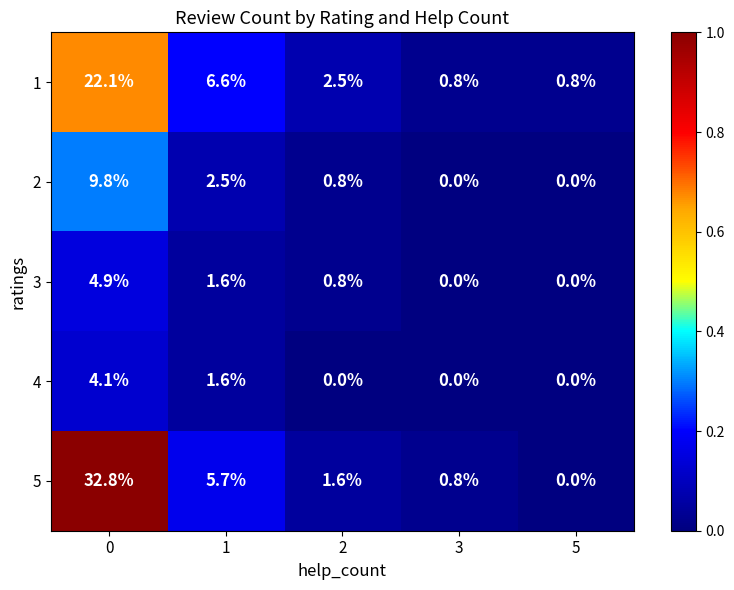

Count the number of categories in the chart.

5